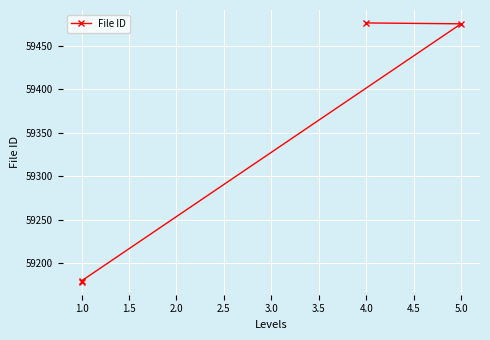

What is the value of the 4th point from the left?

59476